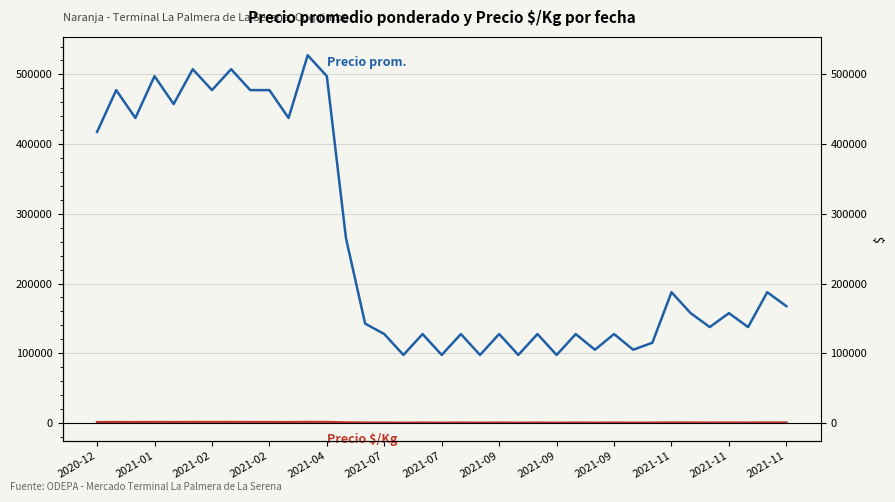

The Precio promedio ponderado series shows 417500 at 2020-12. True or false?

True